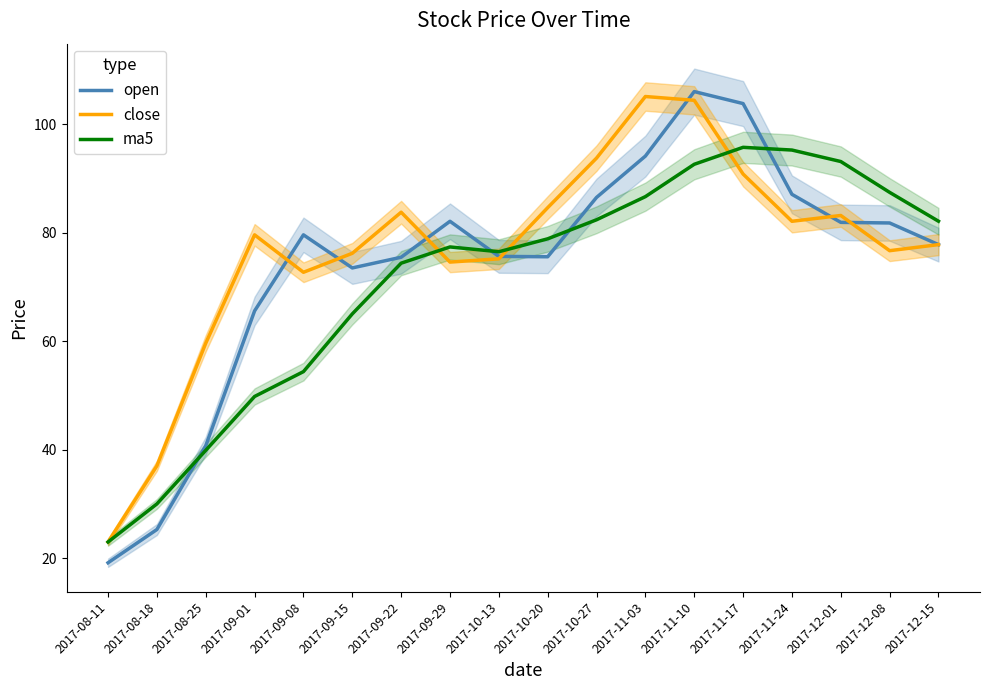

What is the sum of the open values at 2017-11-24 and 2017-10-13?

162.7